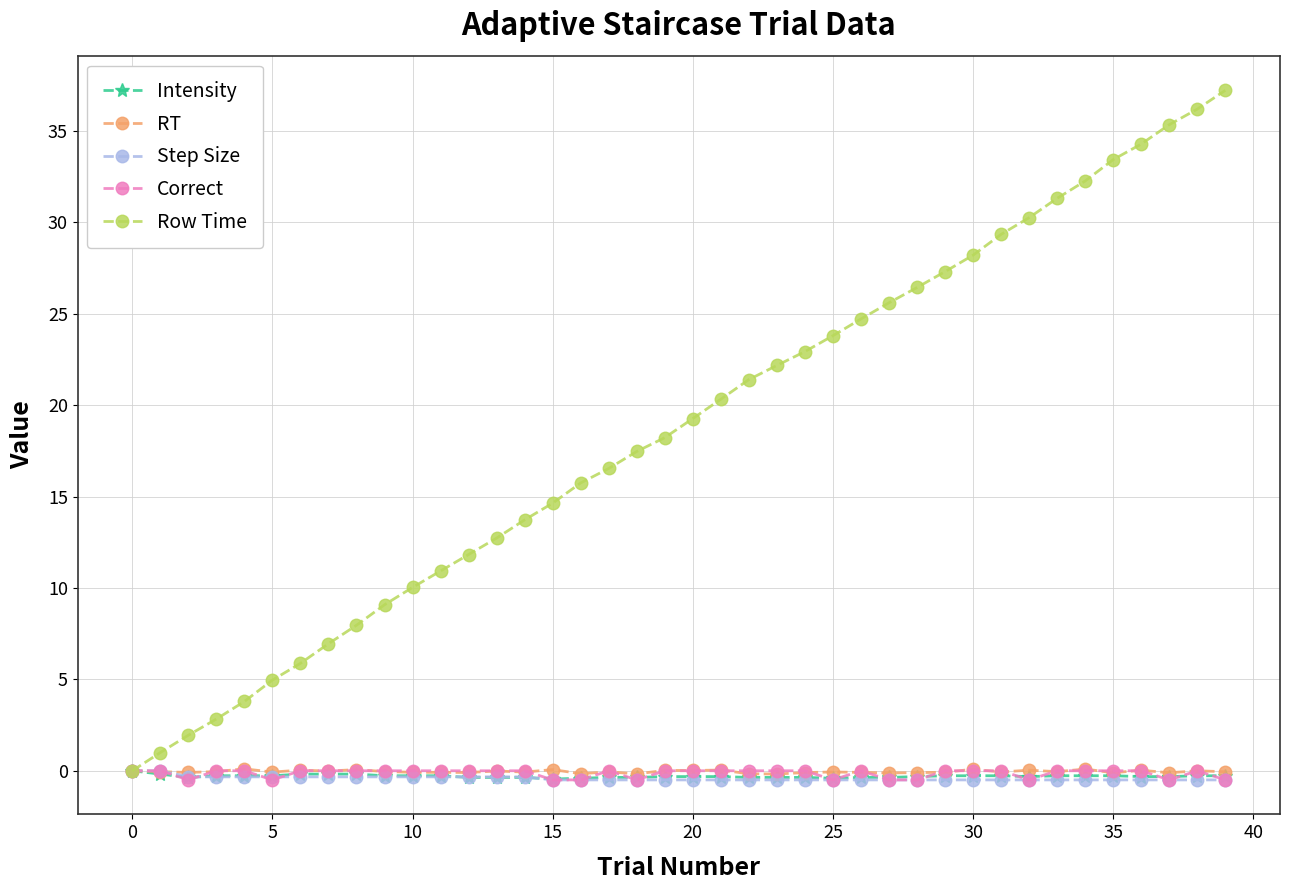

What are all the series names shown in the legend?

Intensity, RT, Step Size, Correct, Row Time